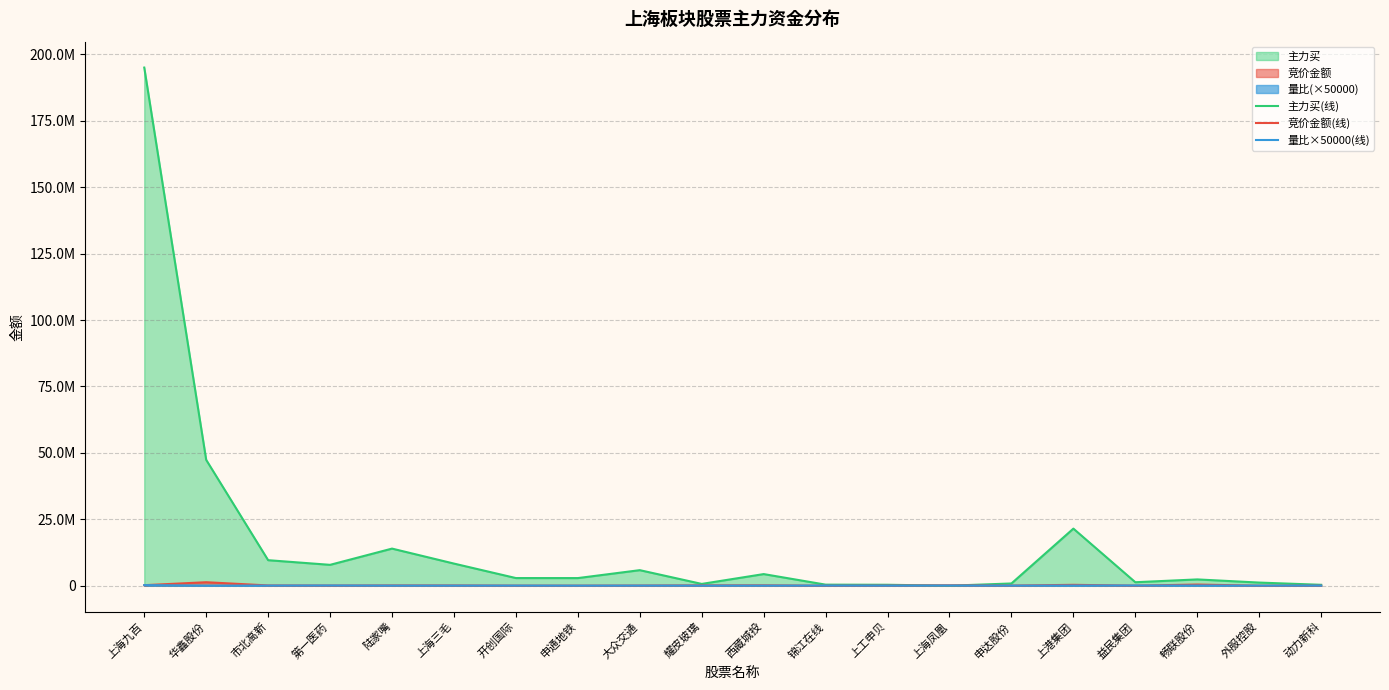

What is the sum of the 主力买(线) values at 上工申贝 and 动力新科?

699110.0